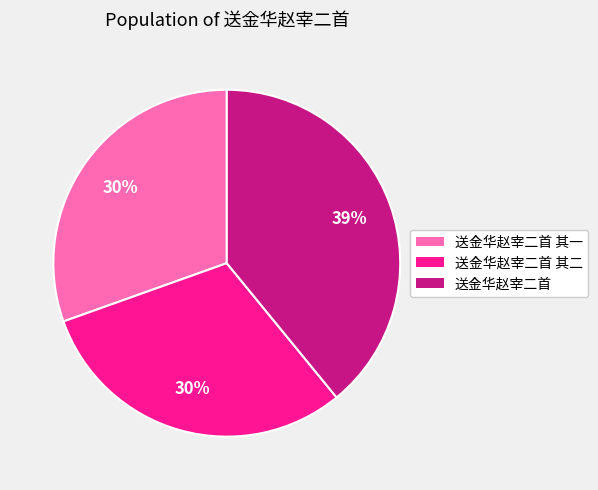

Is there any slice that represents more than half of the pie?

No